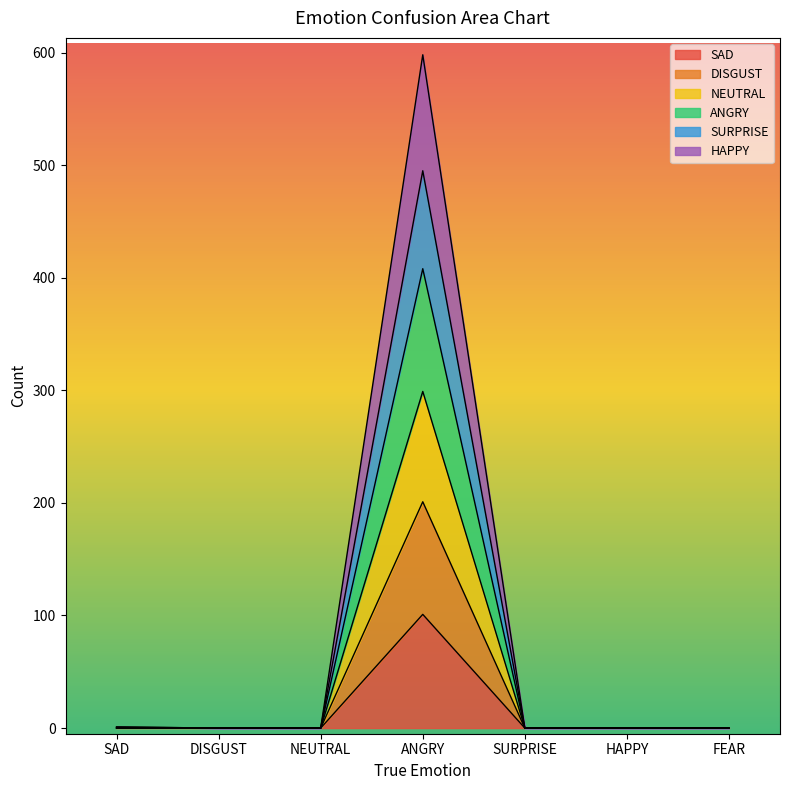

The value of HAPPY at SAD is 1. True or false?

False